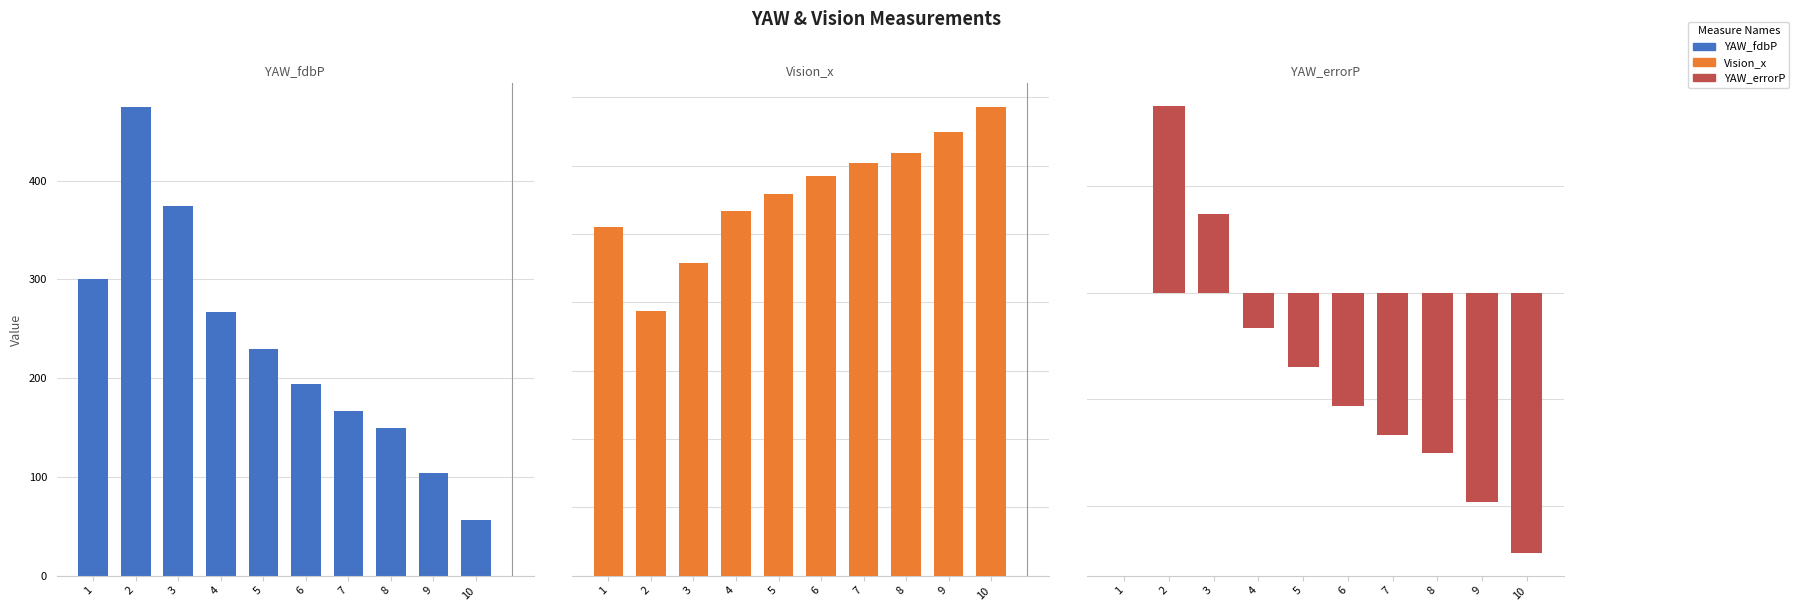

Between 1 and 5, which is larger?

1